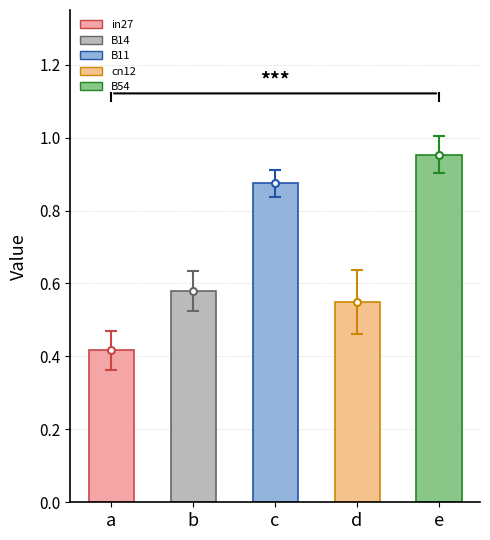

What is the change in value from a to d?

+0.1